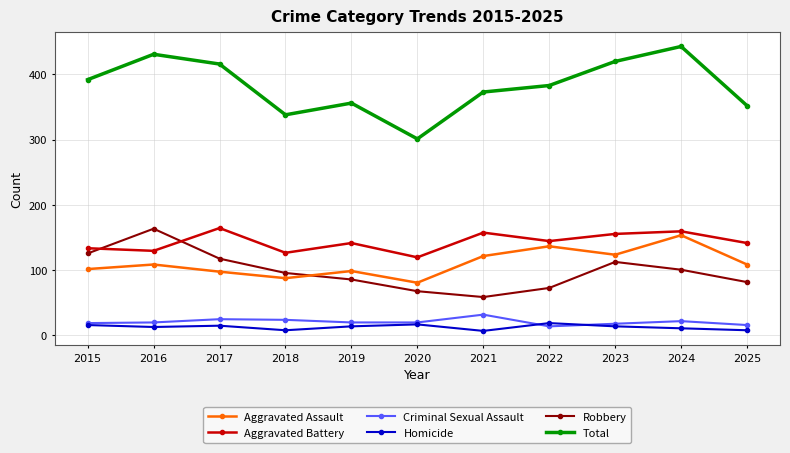

True or false: Total and Aggravated Battery intersect in this chart.

False